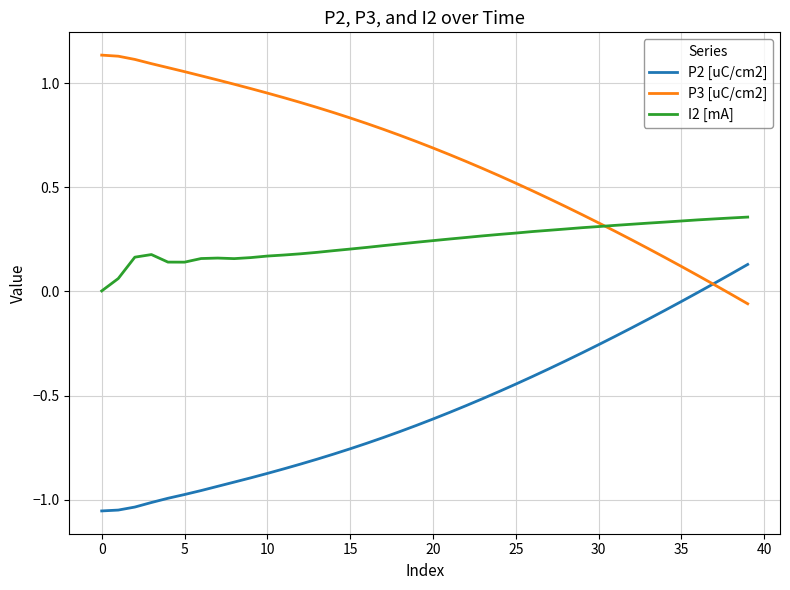

List the series in order of their overall mean, highest first.

P3 [uC/cm2], I2 [mA], P2 [uC/cm2]